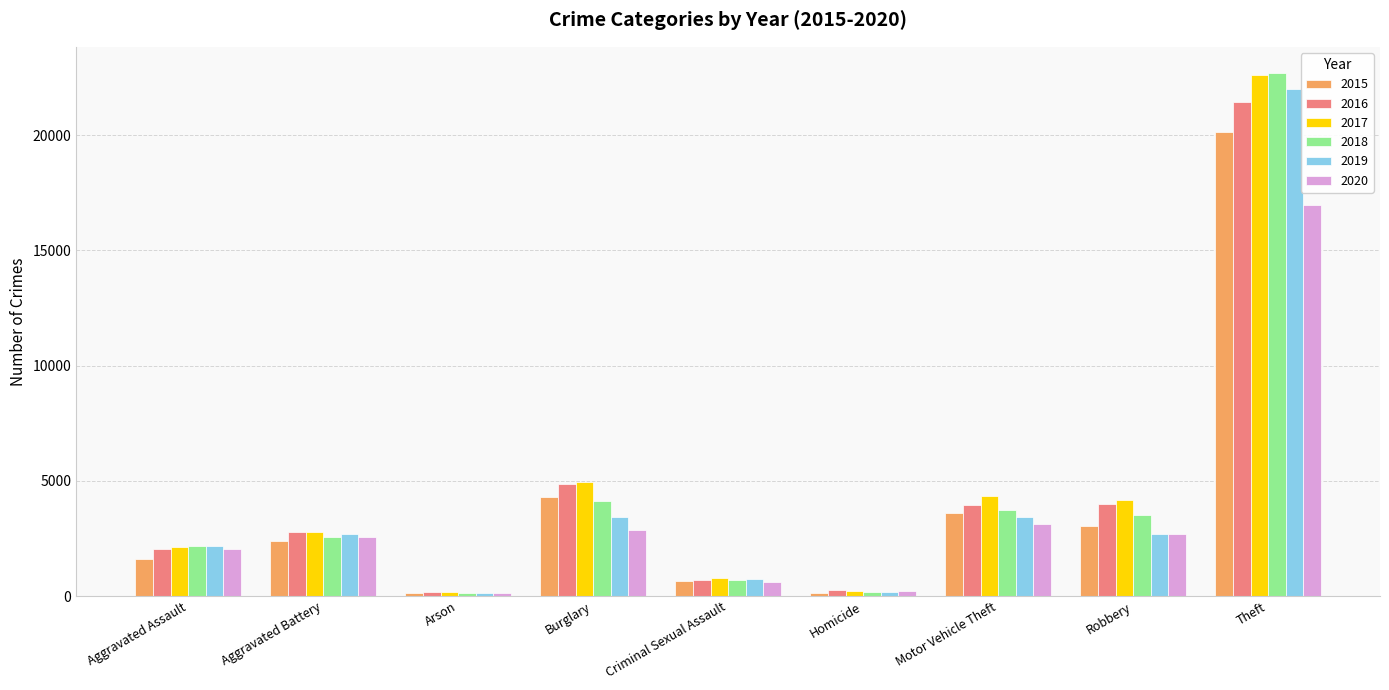

What position from the left is Motor Vehicle Theft?

7